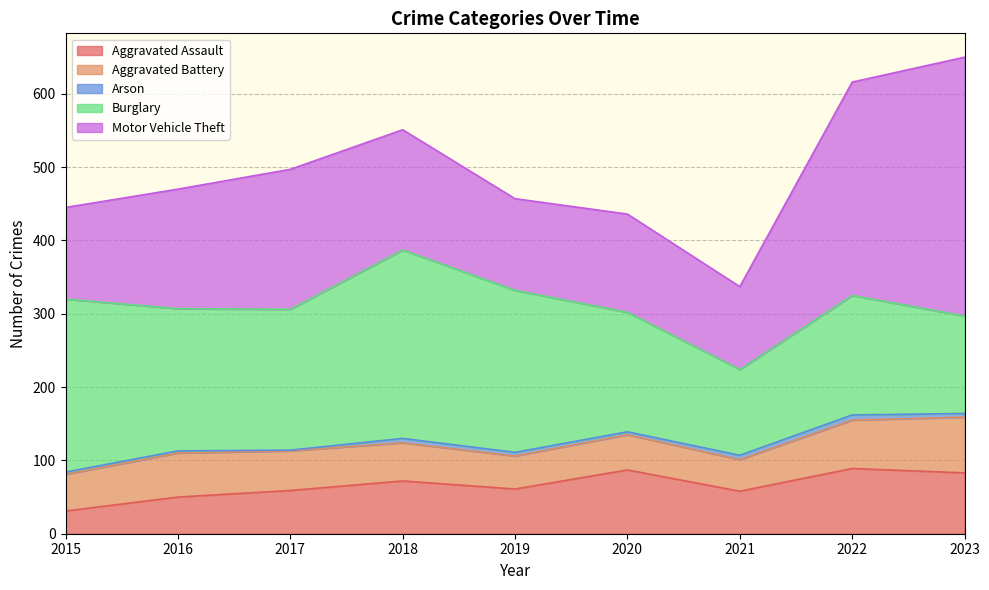

At which label is Motor Vehicle Theft closest to 233?

2017